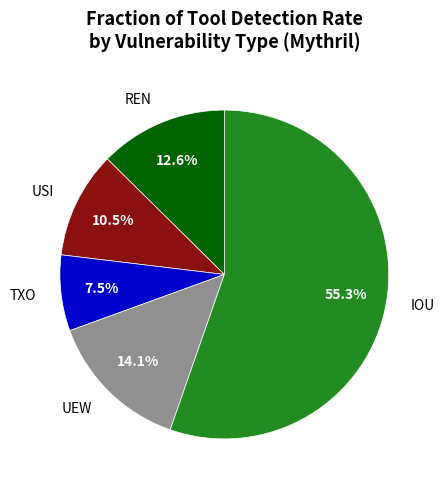

Is there a majority slice in this chart?

Yes